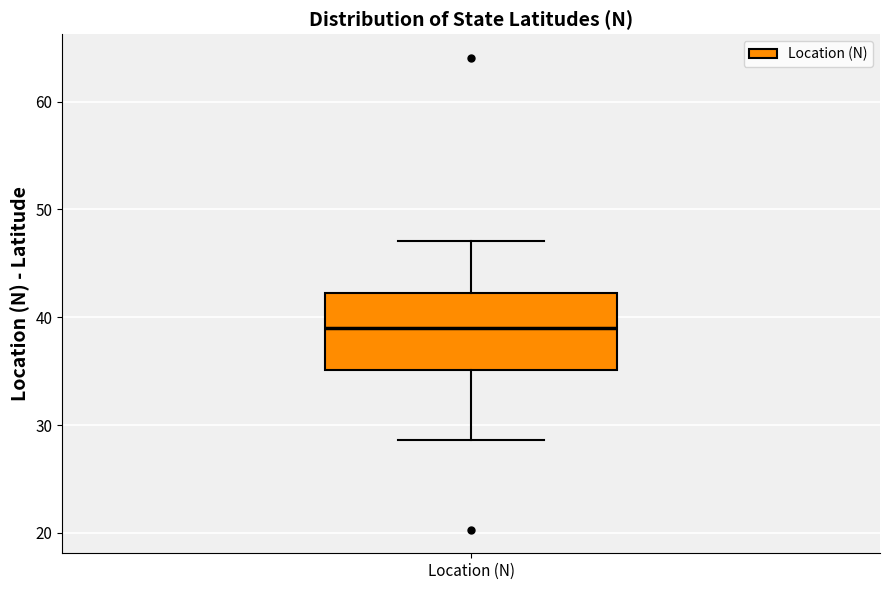

Where is the lower edge of the box for Location (N) on the y-axis? The values are not printed on the chart, so give them approximately, as read against the axis.

35